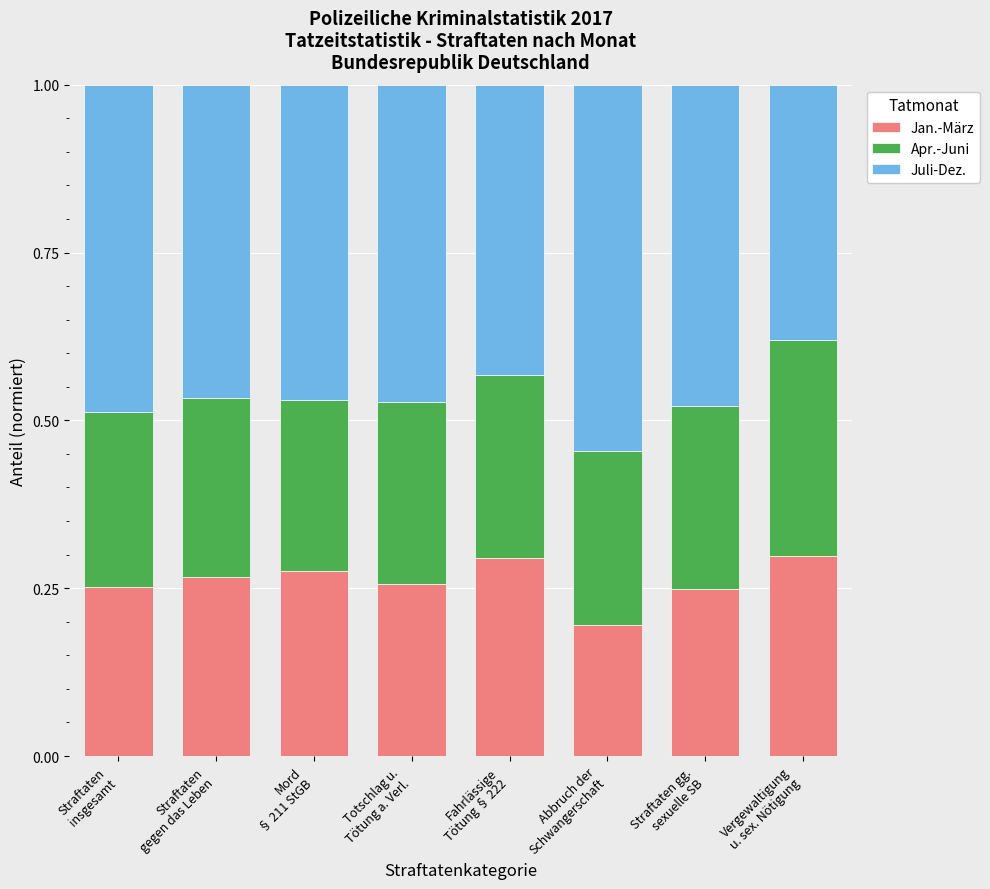

What are all the series names shown in the legend?

Jan.-März, Apr.-Juni, Juli-Dez.